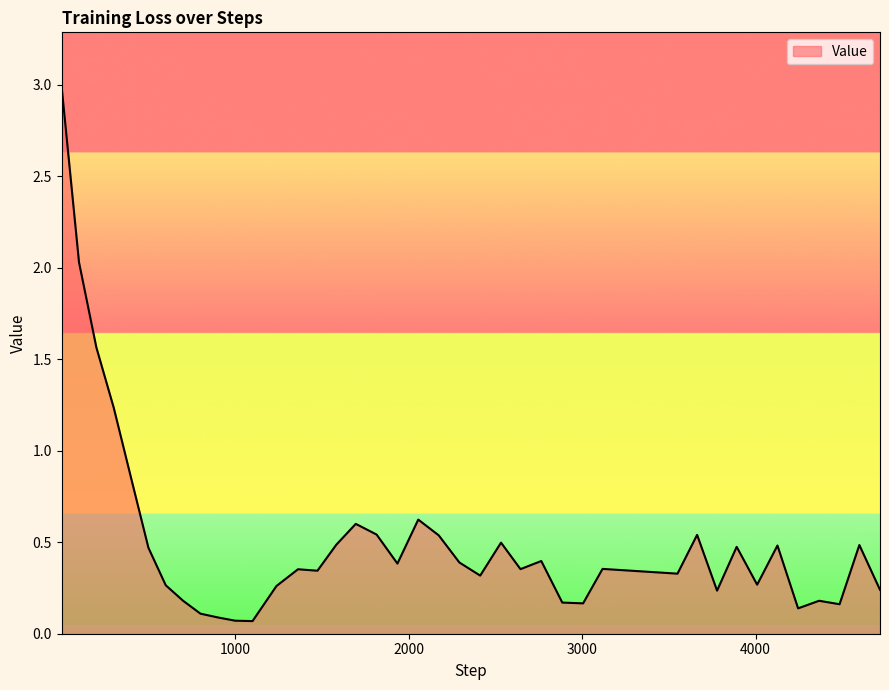

What is the maximum value shown in the chart?

3.0